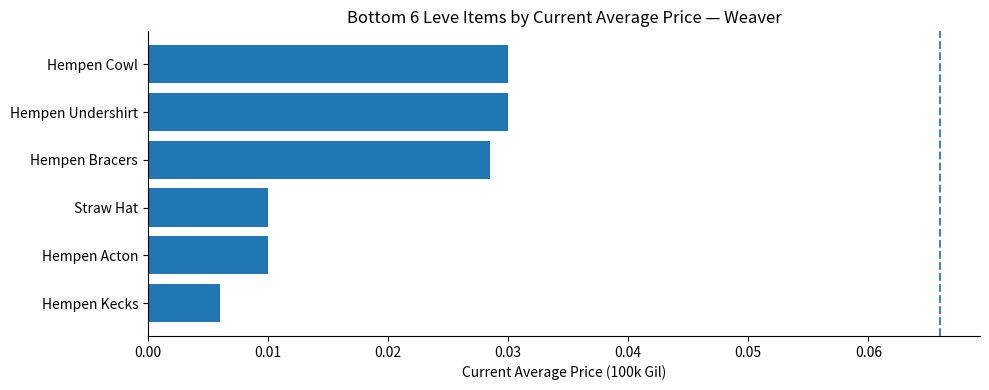

Are the bars grouped side by side (vs. stacked)?

No